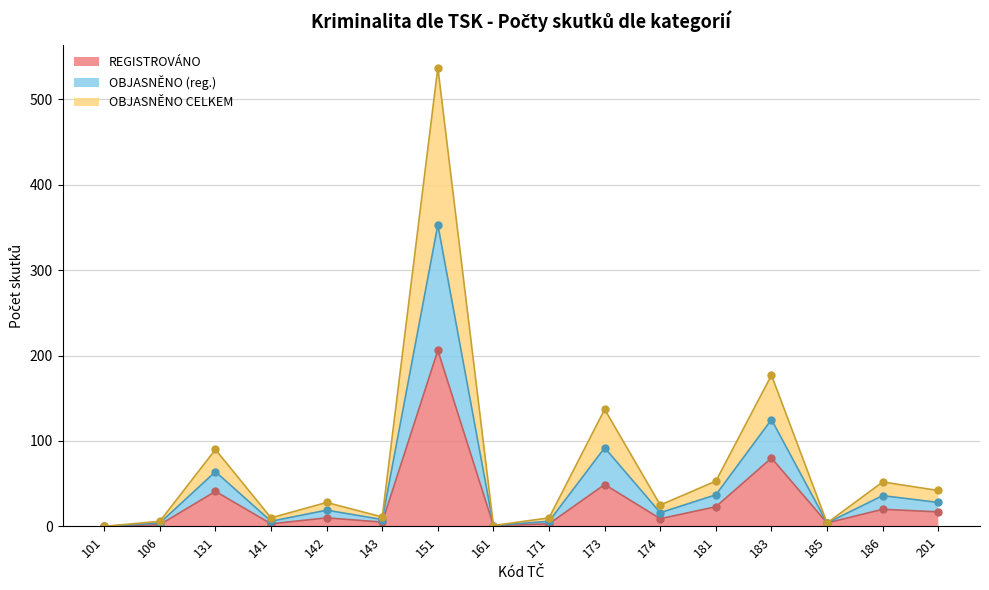

Which category has the highest value in the OBJASNĚNO CELKEM series?

151